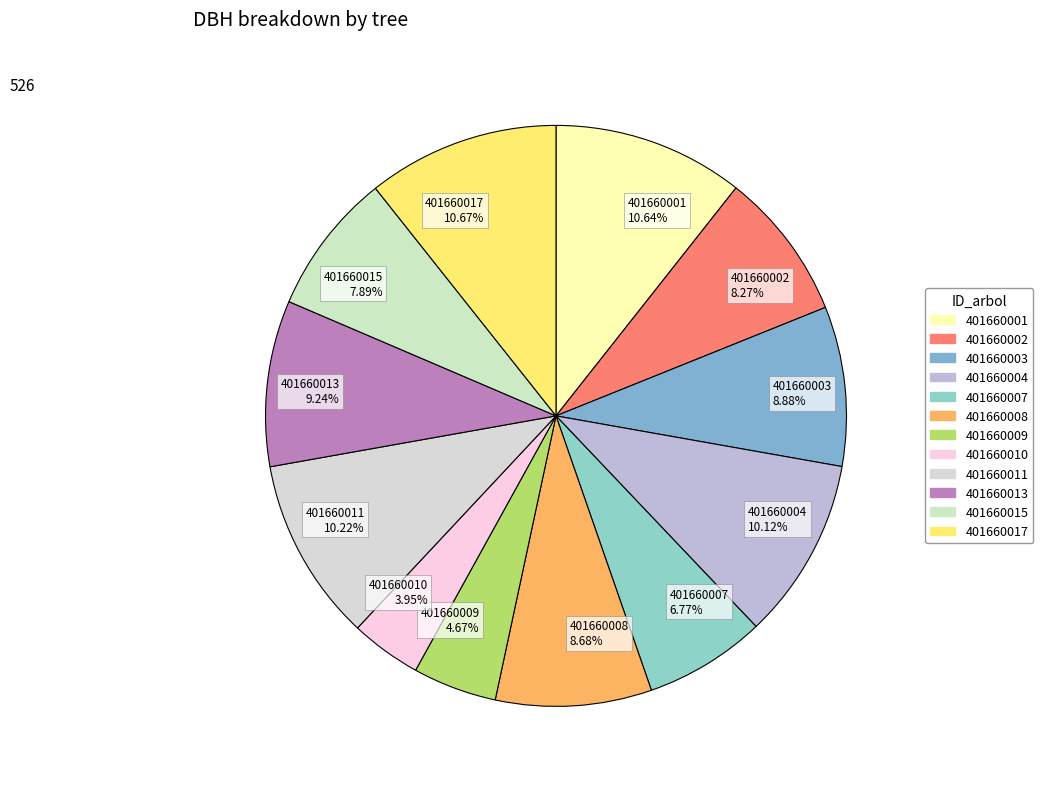

Combined, do 401660013 9.24% and 401660003 8.88% account for over 50%?

No